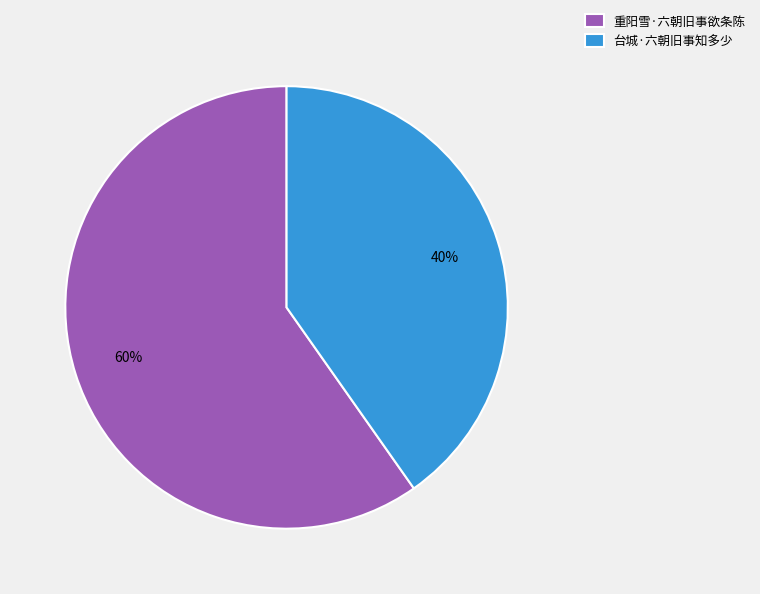

Between 重阳雪·六朝旧事欲条陈 and 台城·六朝旧事知多少, which is larger?

重阳雪·六朝旧事欲条陈